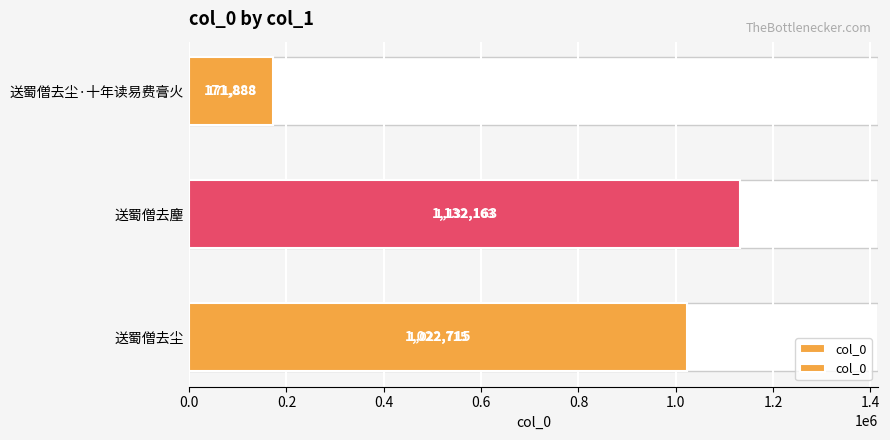

What is the sum of all values?

2326766